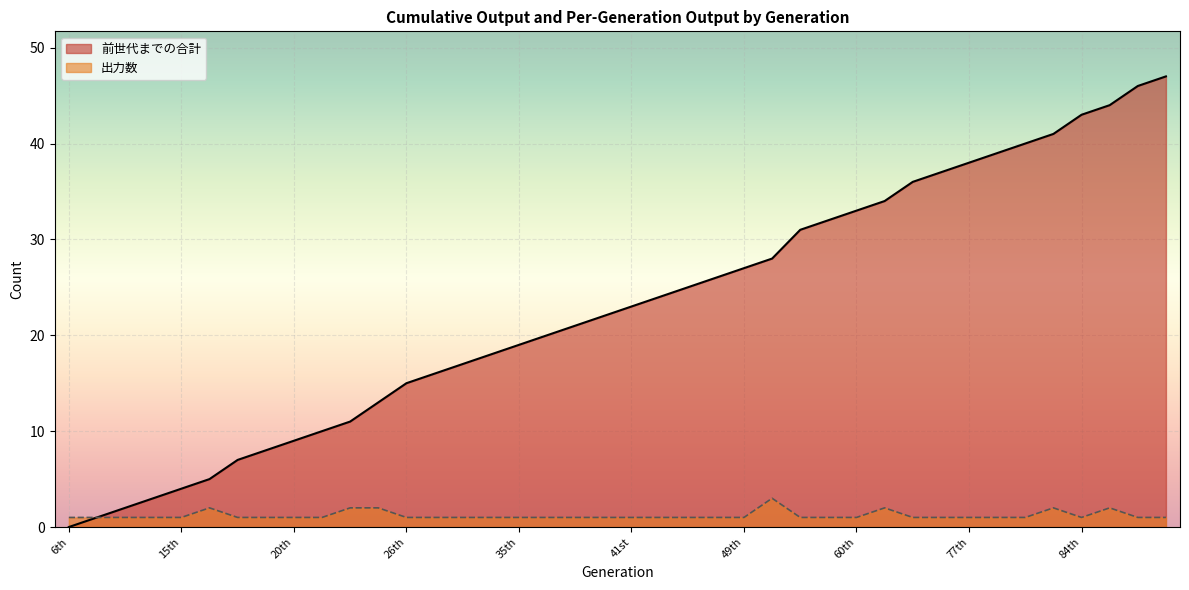

List the labels in order of 前世代までの合計 value, largest first.

92nd, 89th, 86th, 84th, 83rd, 82nd, 79th, 77th, 76th, 66th, 63rd, 60th, 59th, 57th, 55th, 49th, 46th, 45th, 44th, 41st, 39th, 38th, 36th, 35th, 34th, 33rd, 27th, 26th, 24th, 23rd, 21st, 20th, 19th, 17th, 16th, 15th, 14th, 9th, 7th, 6th